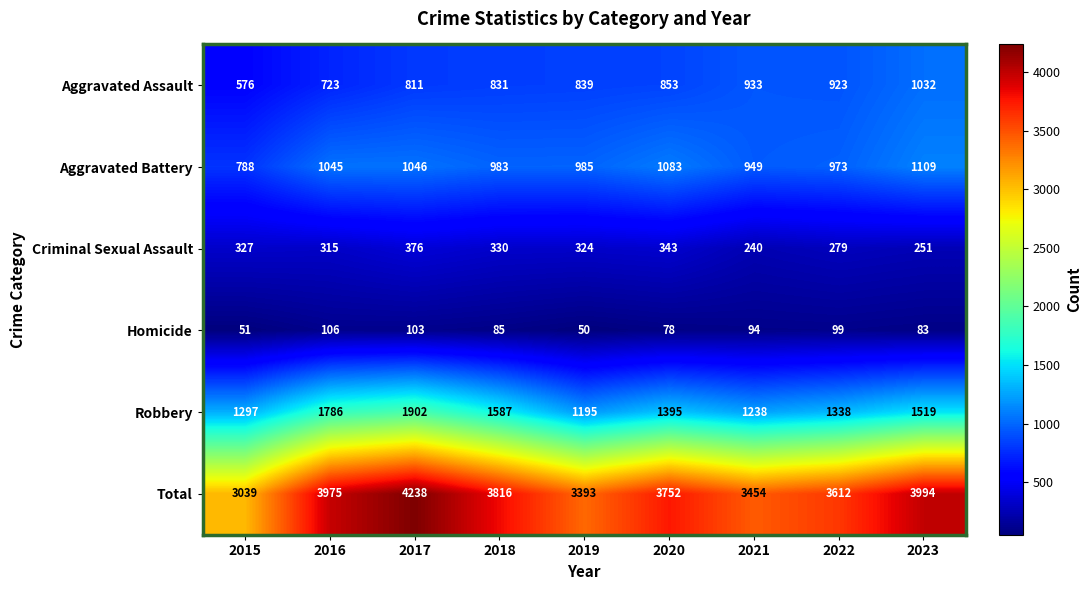

What is the difference between the maximum and minimum values in the Aggravated Battery series?

321